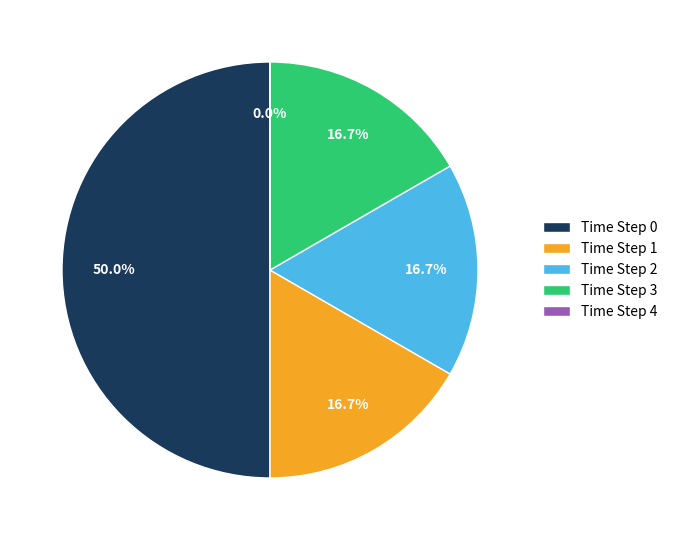

Which category has the biggest portion of the pie?

Time Step 0